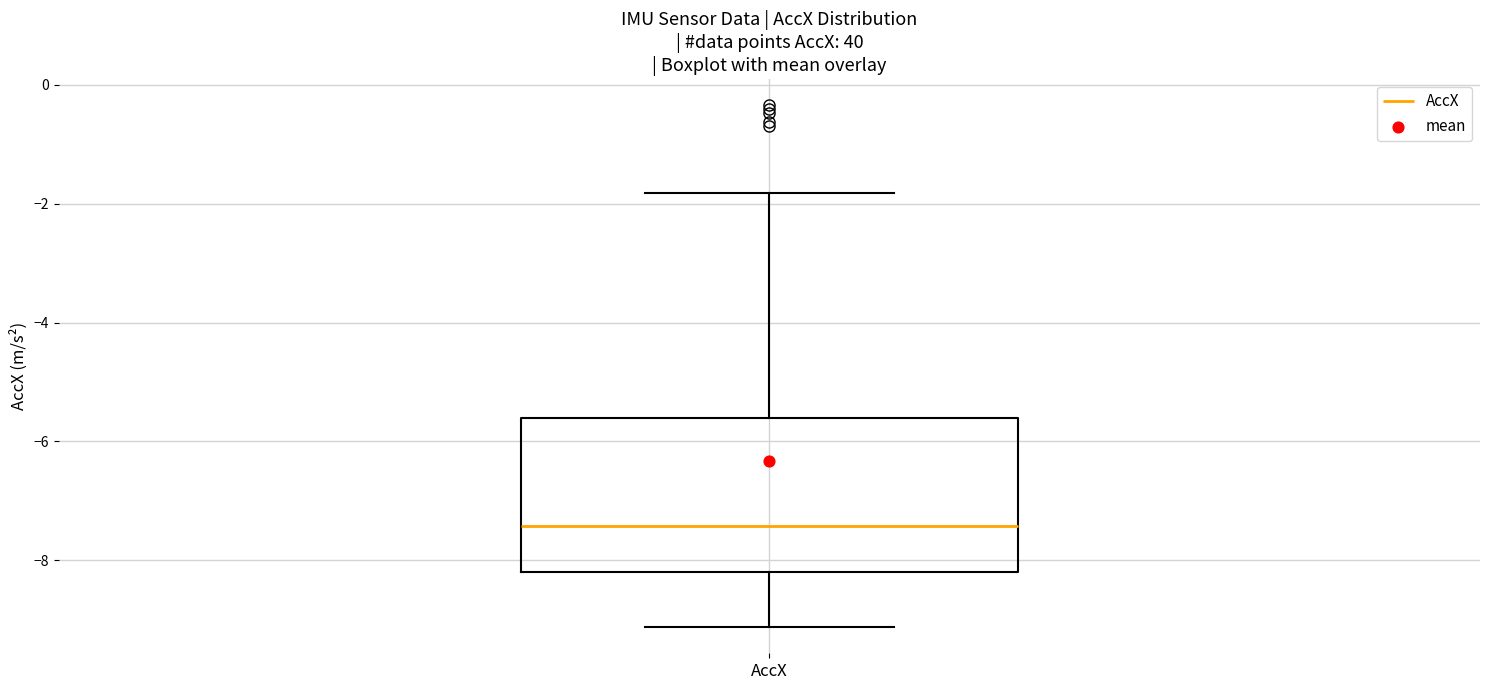

Where is the lower edge of the box for AccX on the y-axis? The values are not printed on the chart, so give them approximately, as read against the axis.

-8.2